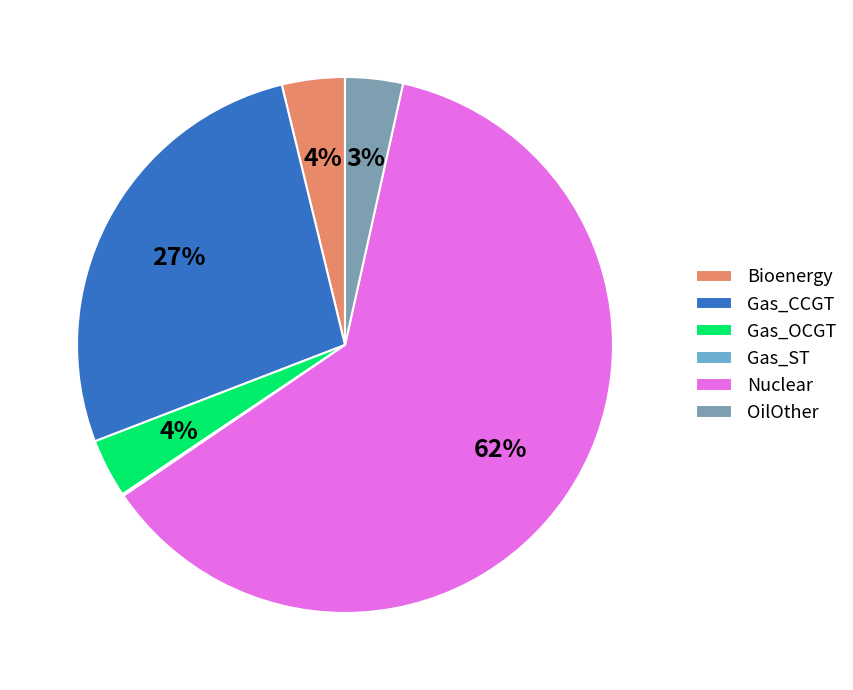

To the nearest percent, what percentage of the pie is Bioenergy?

4%